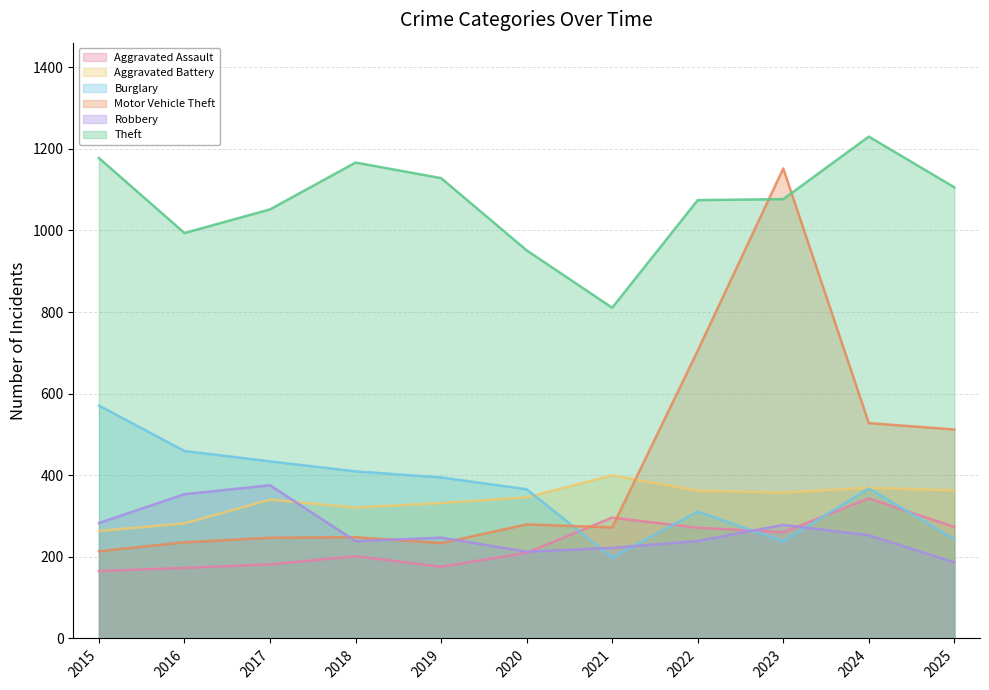

True or false: Motor Vehicle Theft has more than 1 interior local peaks.

True